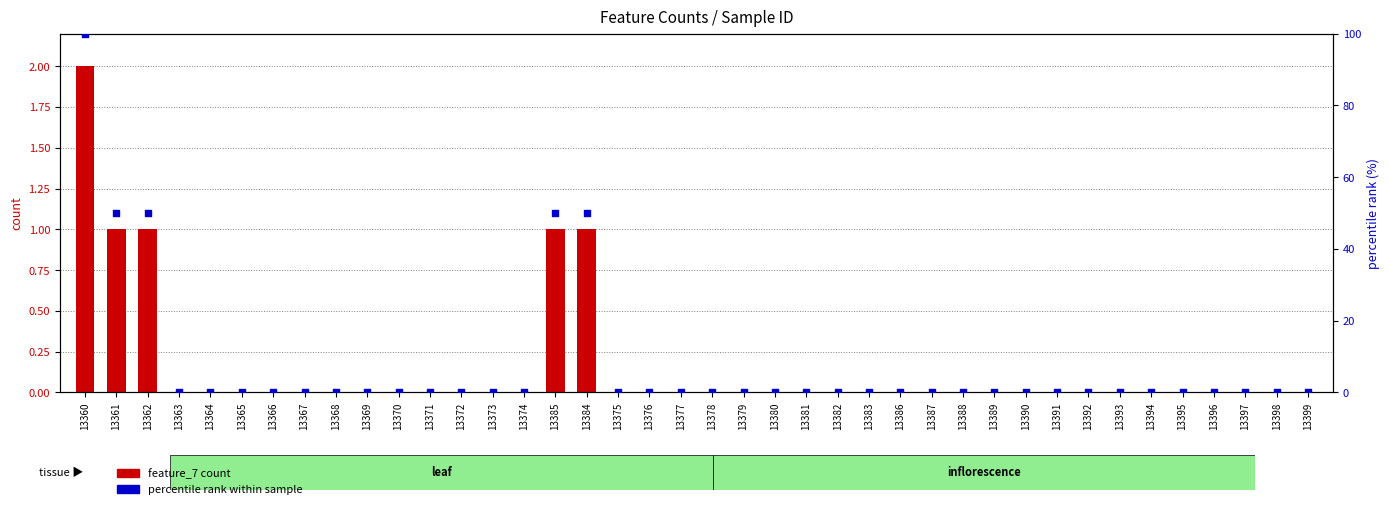

Which series contains the highest Y value?

percentile rank within sample